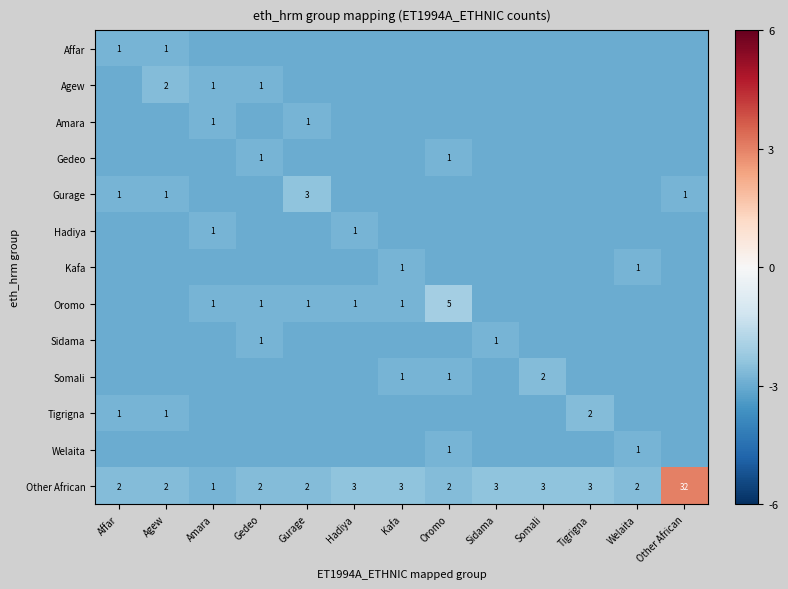

Is it true that Hadiya equals 1 at Hadiya?

True